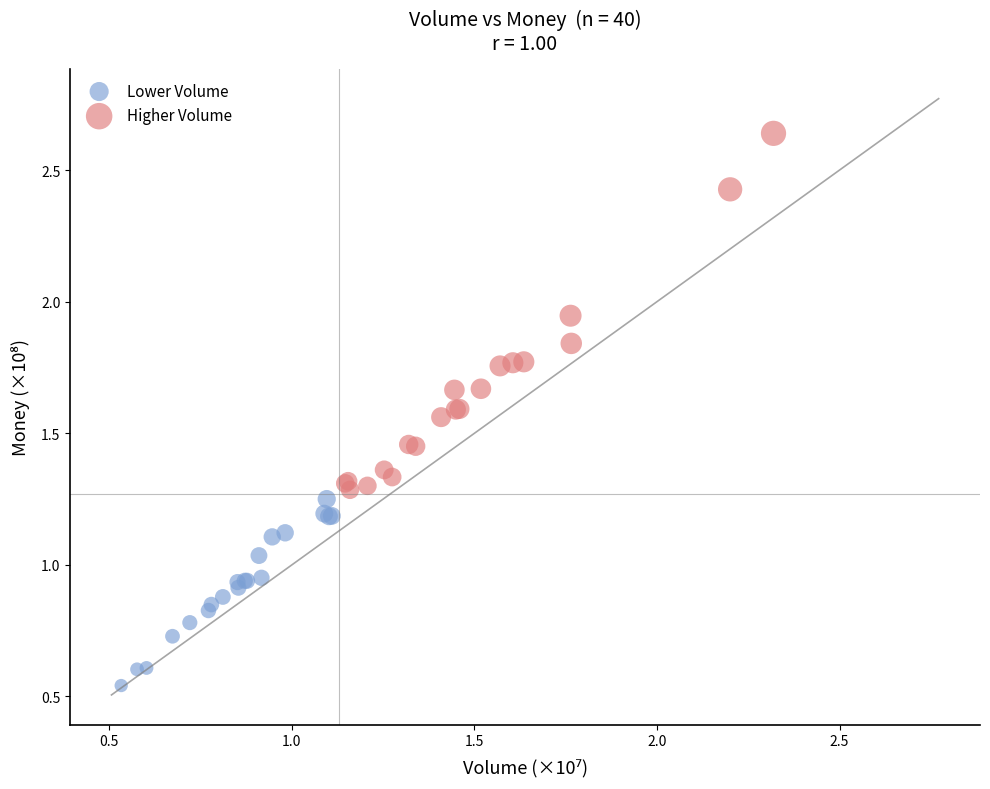

Which series reaches the minimum Y coordinate?

Lower Volume